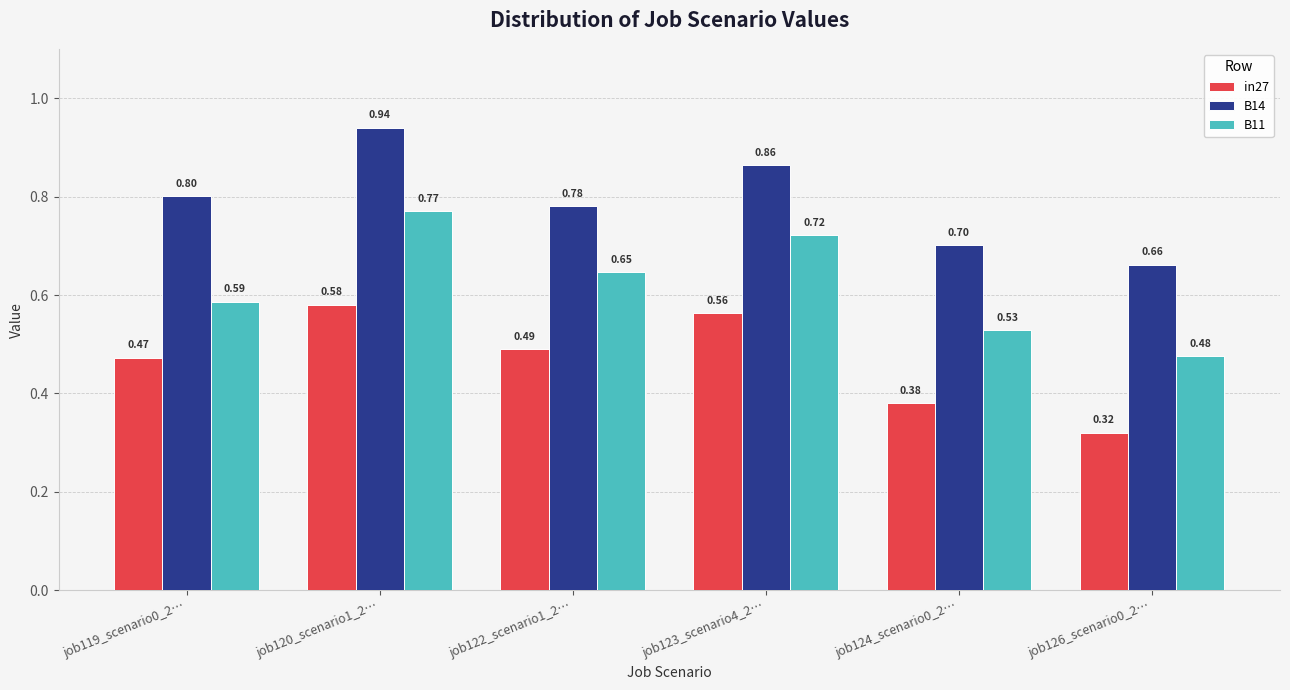

Does the chart contain any negative values?

No